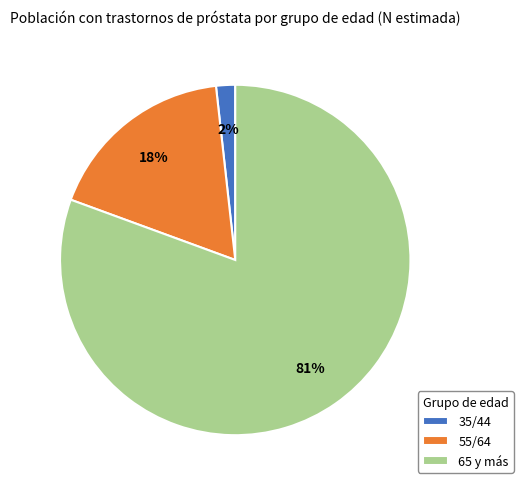

Do 55/64 and 65 y más together represent more than half of the pie?

Yes